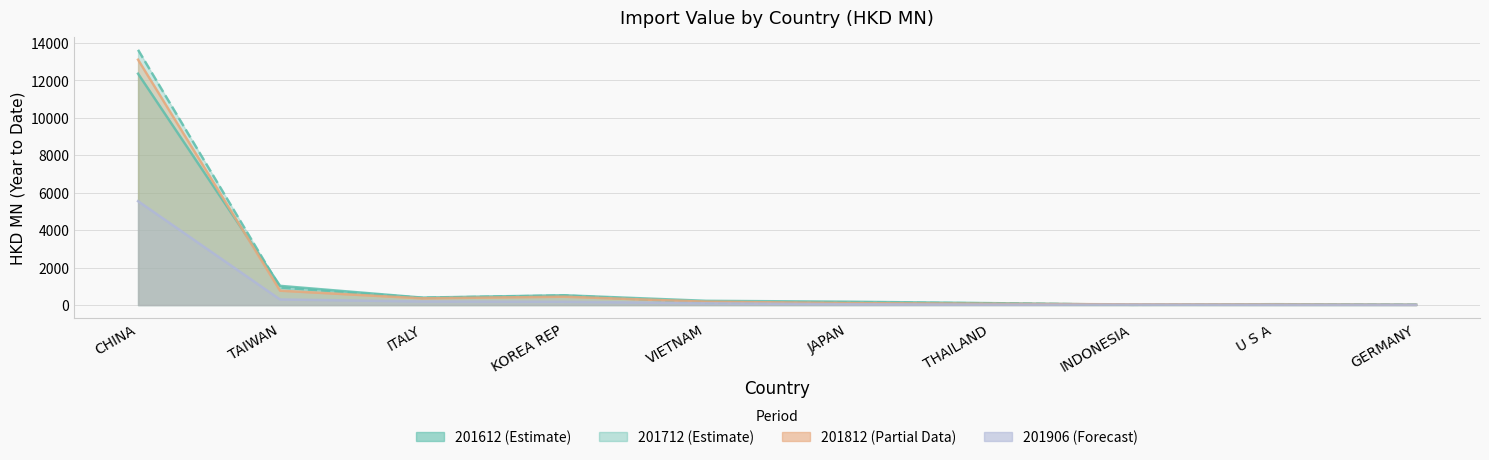

Rank the categories by 201906 value from lowest to highest.

GERMANY, U S A, INDONESIA, THAILAND, JAPAN, VIETNAM, KOREA REP, ITALY, TAIWAN, CHINA